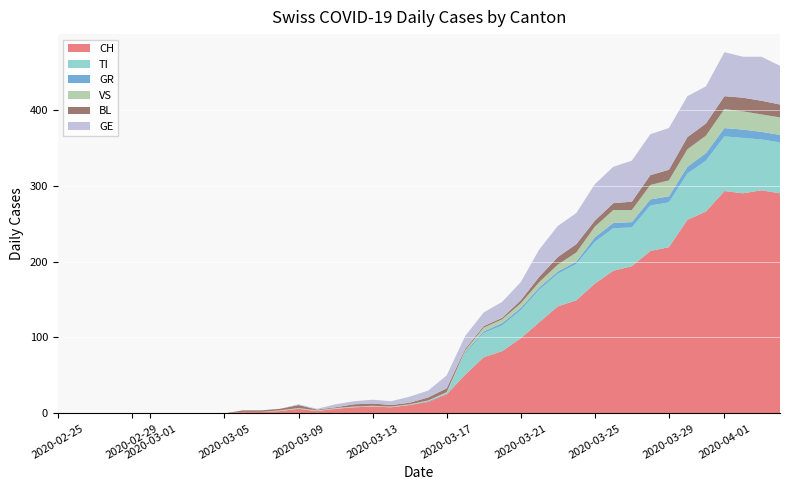

Reading left to right, transcribe all the data shown in this chart.

CH: 2020-02-25=0	2020-02-26=0	2020-02-27=0	2020-02-28=0	2020-02-29=0	2020-03-01=0	2020-03-02=0	2020-03-03=0	2020-03-04=0	2020-03-05=0	2020-03-06=2	2020-03-07=2	2020-03-08=3	2020-03-09=6	2020-03-10=3	2020-03-11=6	2020-03-12=8	2020-03-13=9	2020-03-14=8	2020-03-15=11	2020-03-16=15	2020-03-17=25	2020-03-18=51	2020-03-19=74	2020-03-20=82	2020-03-21=99	2020-03-22=120	2020-03-23=141	2020-03-24=149	2020-03-25=171	2020-03-26=188	2020-03-27=194	2020-03-28=214	2020-03-29=219	2020-03-30=255	2020-03-31=266	2020-04-01=293	2020-04-02=290	2020-04-03=294	2020-04-04=290
TI: 2020-02-25=0	2020-02-26=0	2020-02-27=0	2020-02-28=0	2020-02-29=0	2020-03-01=0	2020-03-02=0	2020-03-03=0	2020-03-04=0	2020-03-05=0	2020-03-06=0	2020-03-07=0	2020-03-08=0	2020-03-09=0	2020-03-10=0	2020-03-11=0	2020-03-12=0	2020-03-13=0	2020-03-14=0	2020-03-15=0	2020-03-16=0	2020-03-17=0	2020-03-18=28	2020-03-19=32	2020-03-20=34	2020-03-21=37	2020-03-22=43	2020-03-23=43	2020-03-24=48	2020-03-25=55	2020-03-26=56	2020-03-27=51	2020-03-28=60	2020-03-29=59	2020-03-30=61	2020-03-31=67	2020-04-01=72	2020-04-02=73	2020-04-03=67	2020-04-04=67
GR: 2020-02-25=0	2020-02-26=0	2020-02-27=0	2020-02-28=0	2020-02-29=0	2020-03-01=0	2020-03-02=0	2020-03-03=0	2020-03-04=0	2020-03-05=0	2020-03-06=0	2020-03-07=0	2020-03-08=0	2020-03-09=0	2020-03-10=0	2020-03-11=0	2020-03-12=0	2020-03-13=0	2020-03-14=0	2020-03-15=0	2020-03-16=1	2020-03-17=1	2020-03-18=2	2020-03-19=2	2020-03-20=3	2020-03-21=3	2020-03-22=3	2020-03-23=3	2020-03-24=3	2020-03-25=6	2020-03-26=7	2020-03-27=7	2020-03-28=8	2020-03-29=8	2020-03-30=9	2020-03-31=10	2020-04-01=11	2020-04-02=11	2020-04-03=10	2020-04-04=10
VS: 2020-02-25=0	2020-02-26=0	2020-02-27=0	2020-02-28=0	2020-02-29=0	2020-03-01=0	2020-03-02=0	2020-03-03=0	2020-03-04=0	2020-03-05=0	2020-03-06=0	2020-03-07=0	2020-03-08=1	2020-03-09=1	2020-03-10=1	2020-03-11=1	2020-03-12=1	2020-03-13=1	2020-03-14=1	2020-03-15=1	2020-03-16=1	2020-03-17=2	2020-03-18=2	2020-03-19=5	2020-03-20=5	2020-03-21=6	2020-03-22=7	2020-03-23=9	2020-03-24=12	2020-03-25=14	2020-03-26=17	2020-03-27=16	2020-03-28=19	2020-03-29=21	2020-03-30=23	2020-03-31=23	2020-04-01=25	2020-04-02=24	2020-04-03=23	2020-04-04=23
BL: 2020-02-25=0	2020-02-26=0	2020-02-27=0	2020-02-28=0	2020-02-29=0	2020-03-01=0	2020-03-02=0	2020-03-03=0	2020-03-04=0	2020-03-05=0	2020-03-06=2	2020-03-07=2	2020-03-08=2	2020-03-09=4	2020-03-10=1	2020-03-11=1	2020-03-12=3	2020-03-13=3	2020-03-14=2	2020-03-15=2	2020-03-16=4	2020-03-17=5	2020-03-18=2	2020-03-19=2	2020-03-20=2	2020-03-21=4	2020-03-22=7	2020-03-23=10	2020-03-24=11	2020-03-25=8	2020-03-26=9	2020-03-27=11	2020-03-28=13	2020-03-29=14	2020-03-30=16	2020-03-31=16	2020-04-01=17	2020-04-02=18	2020-04-03=18	2020-04-04=17
GE: 2020-02-25=0	2020-02-26=0	2020-02-27=0	2020-02-28=0	2020-02-29=0	2020-03-01=0	2020-03-02=0	2020-03-03=0	2020-03-04=0	2020-03-05=0	2020-03-06=0	2020-03-07=0	2020-03-08=0	2020-03-09=1	2020-03-10=1	2020-03-11=4	2020-03-12=4	2020-03-13=5	2020-03-14=5	2020-03-15=8	2020-03-16=9	2020-03-17=17	2020-03-18=17	2020-03-19=18	2020-03-20=21	2020-03-21=24	2020-03-22=36	2020-03-23=41	2020-03-24=41	2020-03-25=48	2020-03-26=48	2020-03-27=54	2020-03-28=54	2020-03-29=55	2020-03-30=54	2020-03-31=49	2020-04-01=58	2020-04-02=54	2020-04-03=58	2020-04-04=51